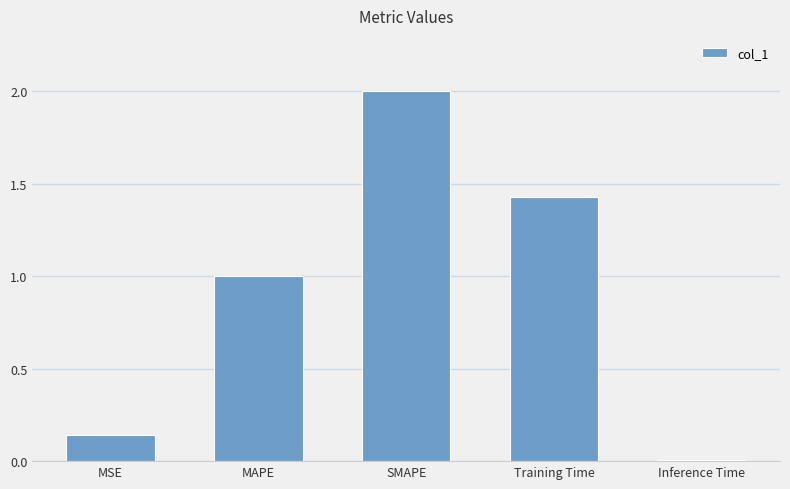

List the labels in order of value, smallest first.

Inference Time, MSE, MAPE, Training Time, SMAPE